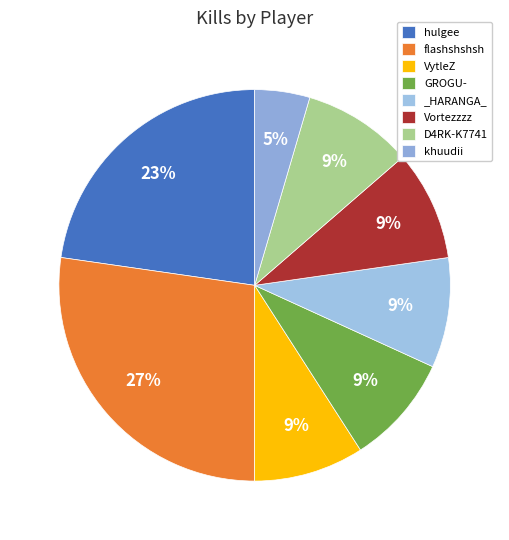

What percentage is the Vortezzzz slice, to the nearest percent?

9%